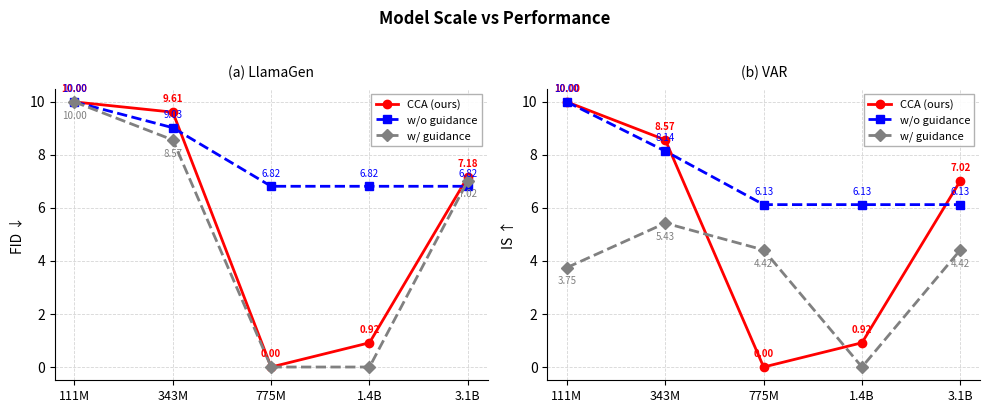

What position from the left is 3.1B?

5